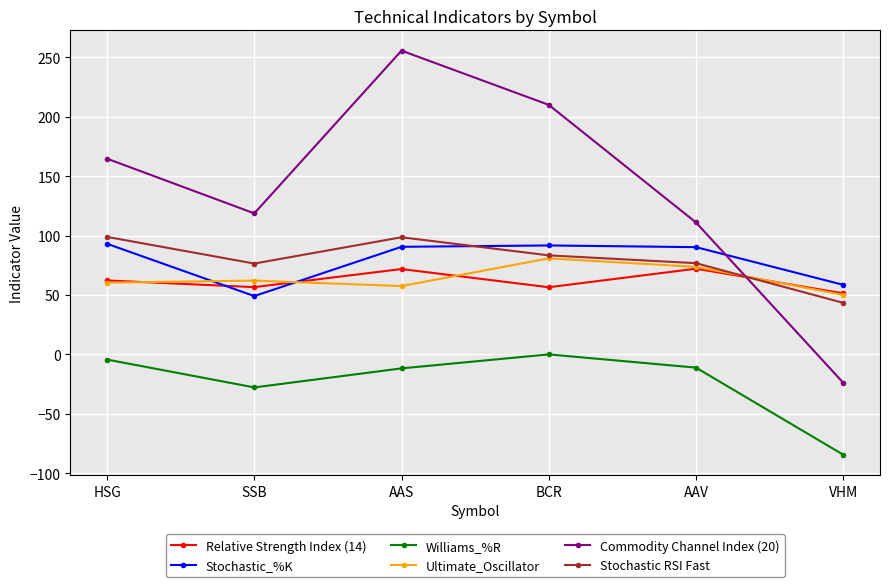

True or false: Ultimate_Oscillator and Williams_%R intersect in this chart.

False